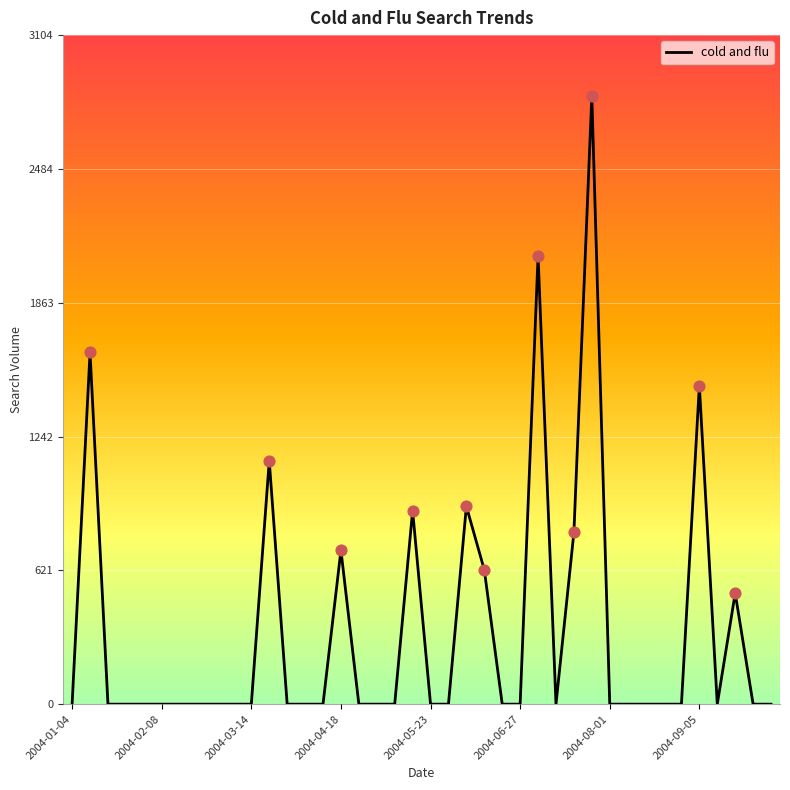

What is the maximum value shown in the chart?

2822.2